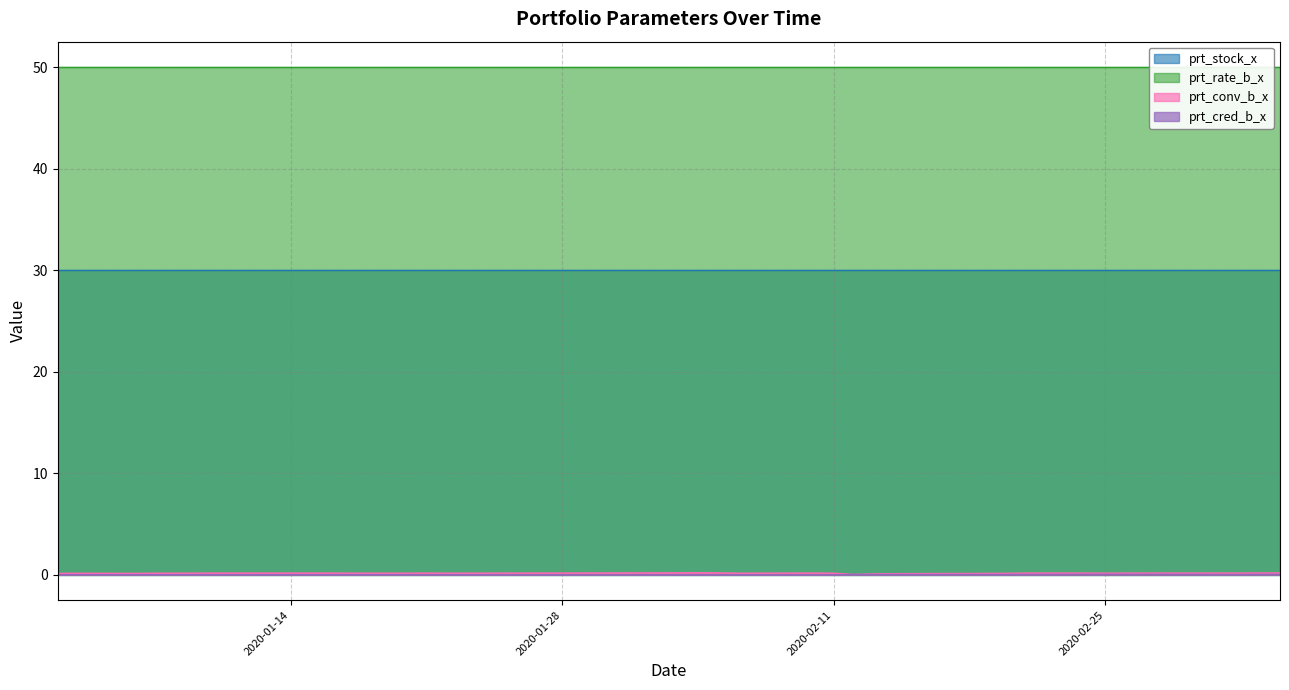

How many positive values does the prt_cred_b_x series have?

31